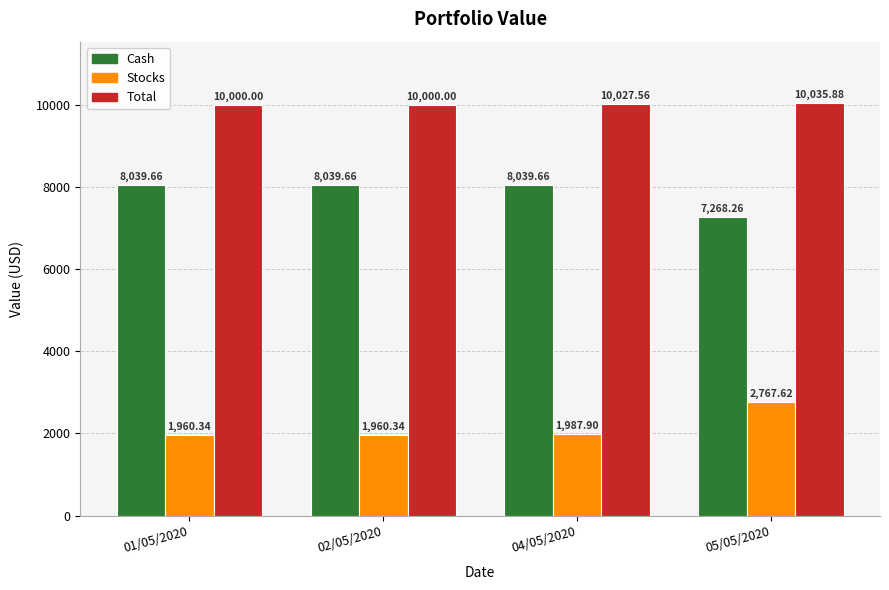

What is the spread (max minus min) of values at 02/05/2020?

8039.7